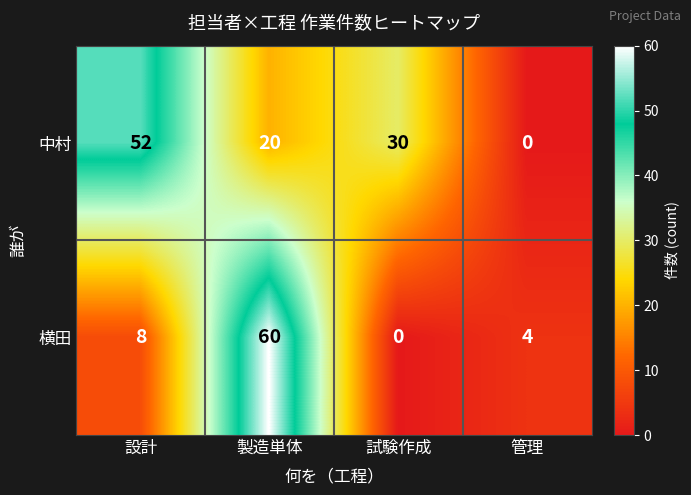

At which label does 横田 reach its peak?

製造単体